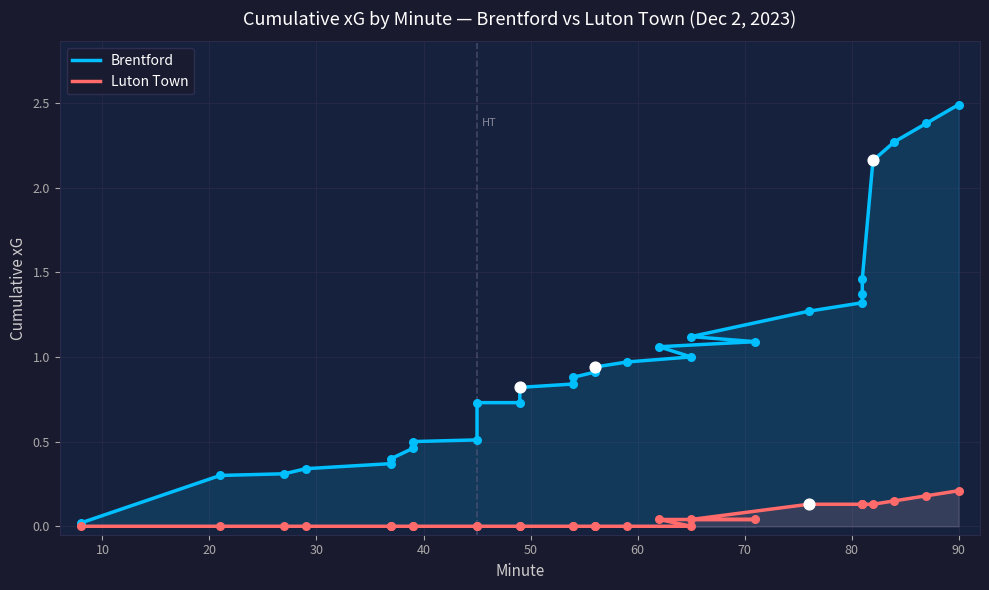

Which series contains the highest Y value?

Brentford